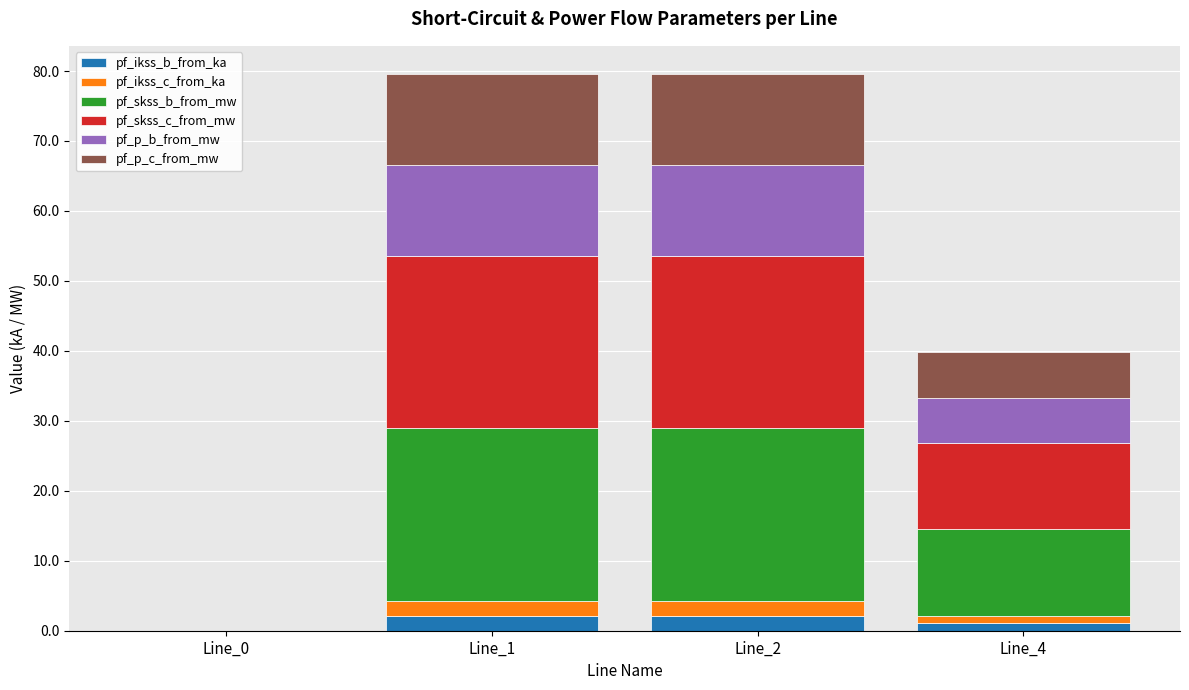

What is the total value across all series at Line_1?

79.6